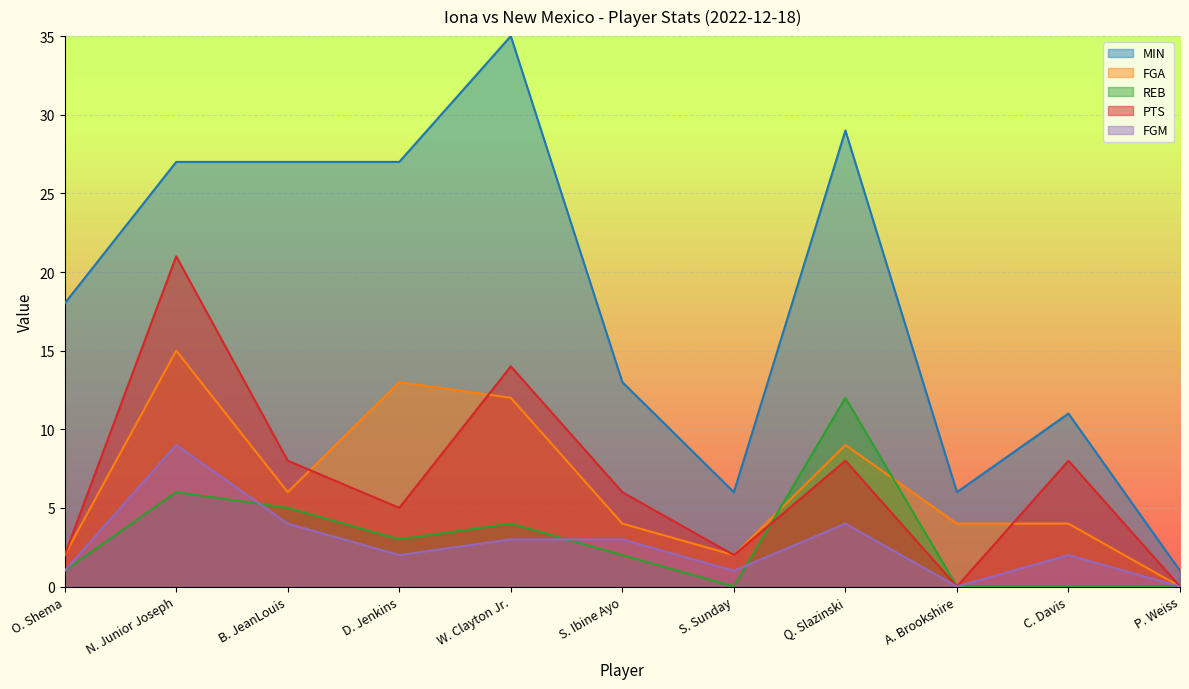

Reading left to right, transcribe all the data shown in this chart.

MIN: 18	27	27	27	35	13	6	29	6	11	1
FGA: 2	15	6	13	12	4	2	9	4	4	0
REB: 1	6	5	3	4	2	0	12	0	0	0
PTS: 2	21	8	5	14	6	2	8	0	8	0
FGM: 1	9	4	2	3	3	1	4	0	2	0